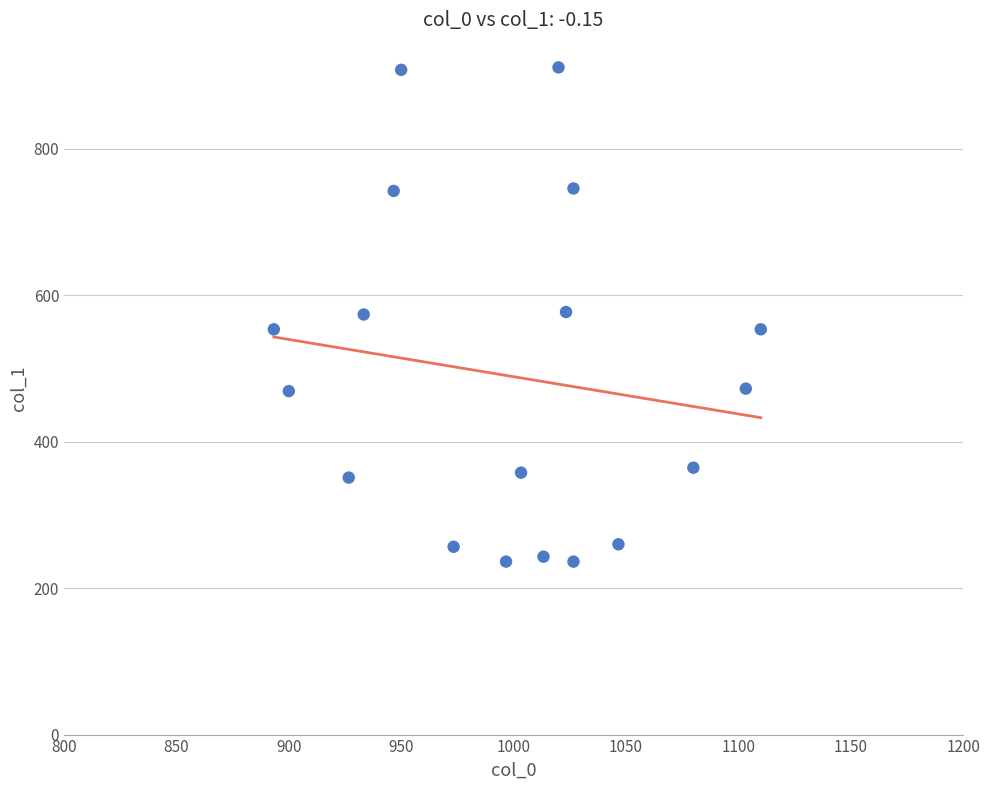

What is the range of X values (max minus min)?

216.7